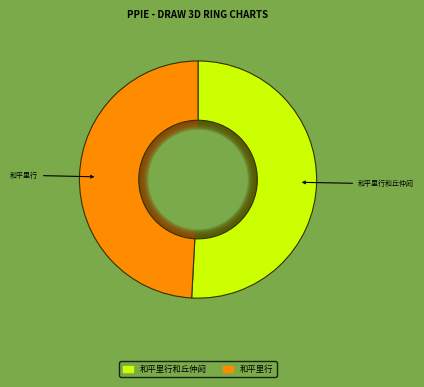

Is it true that 和平里行和丘仲阏 is 64% of the pie?

False